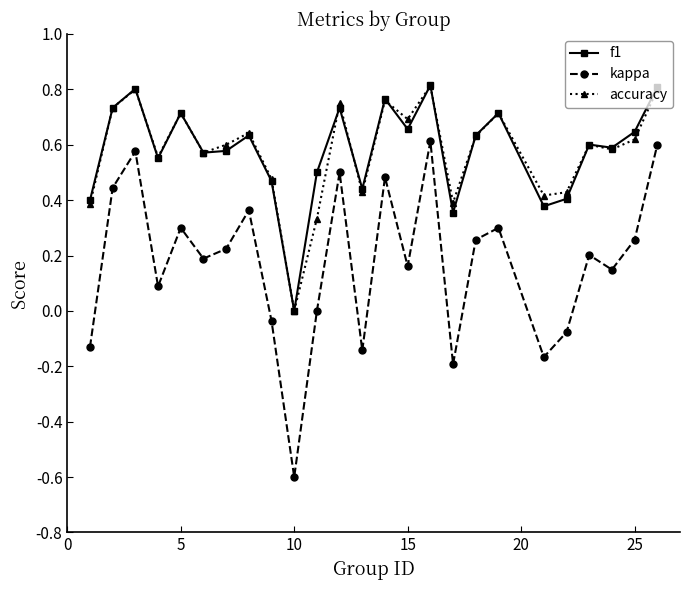

How many interior local valleys does the kappa series have?

8